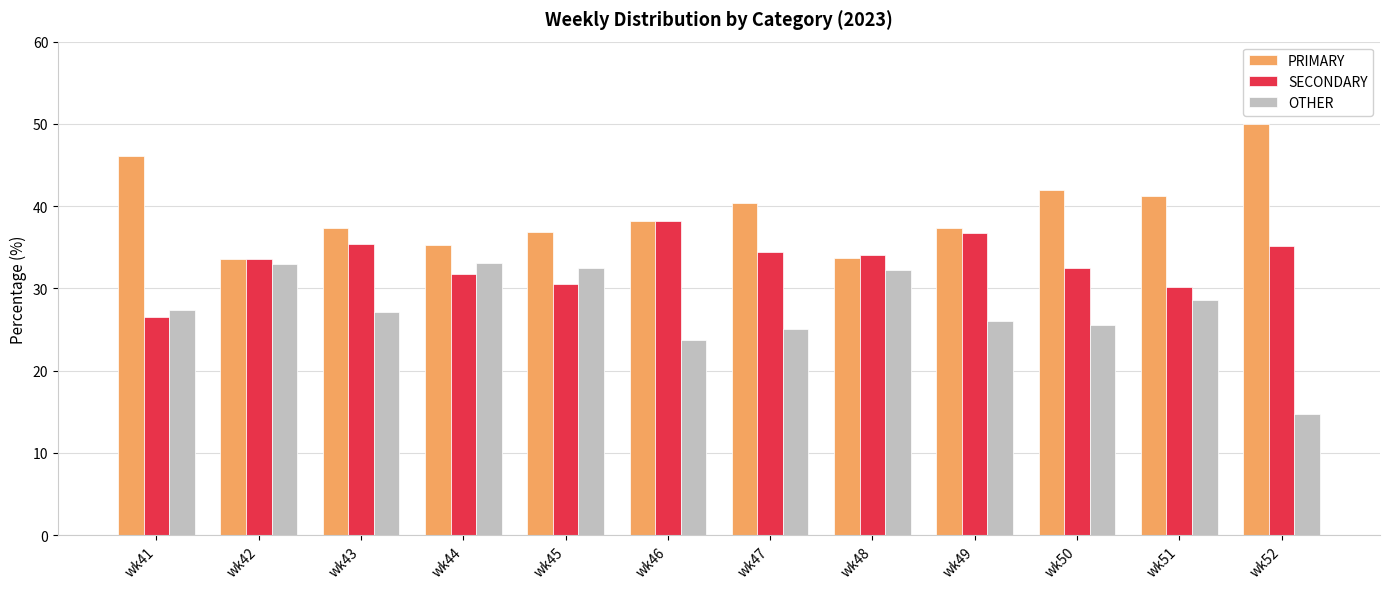

Which label corresponds to the smallest value in the chart?

wk52